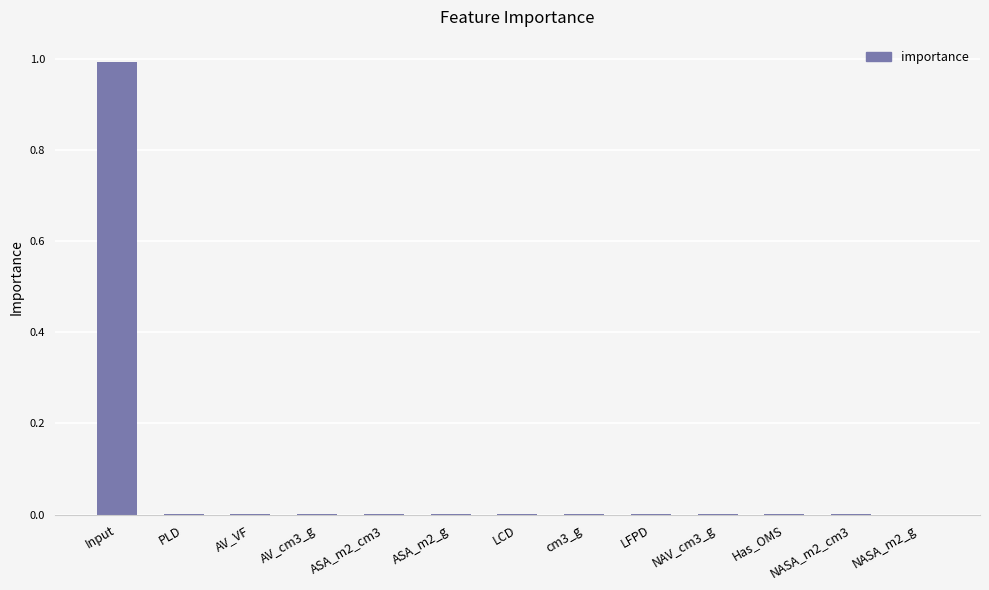

What is the approximate value at Input?

1.0